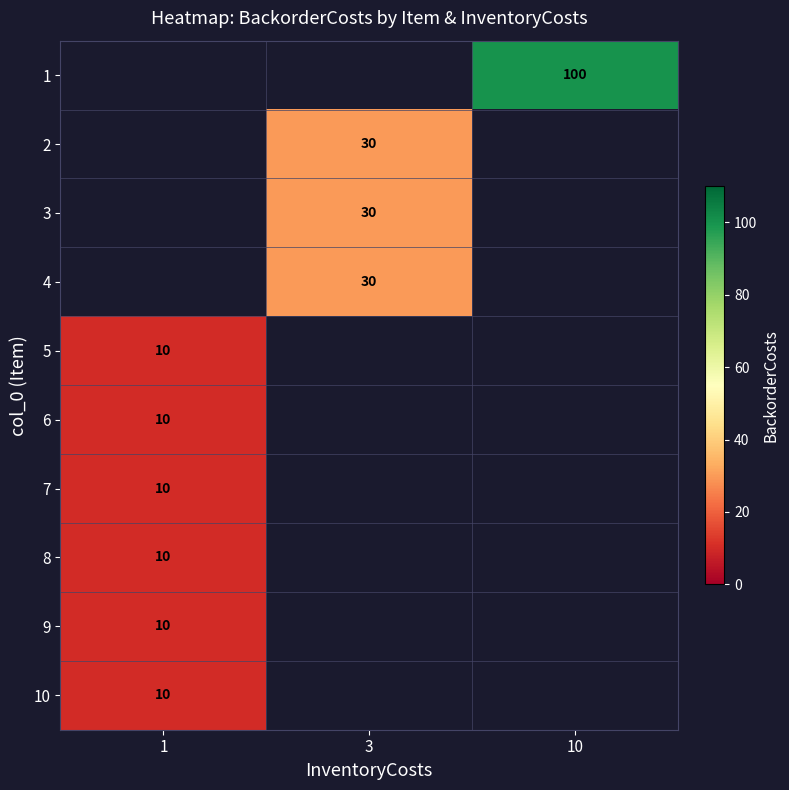

Rank the series by their average value, from highest to lowest.

row_0, row_1, row_2, row_3, row_4, row_5, row_6, row_7, row_8, row_9